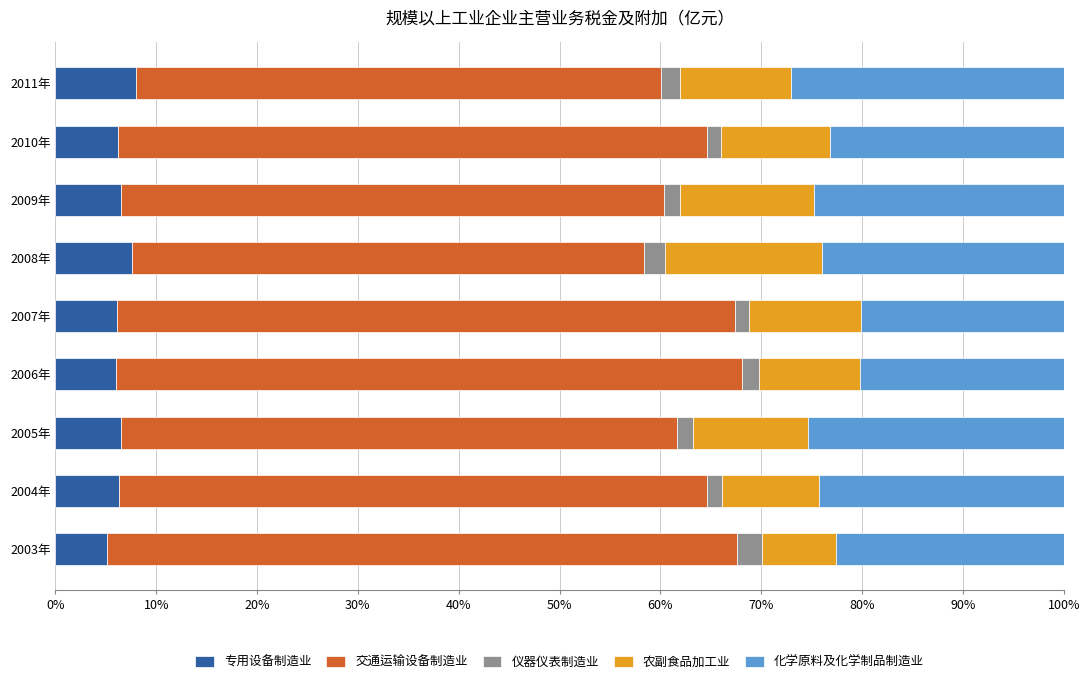

What is the highest value of the 专用设备制造业 series?

8.0